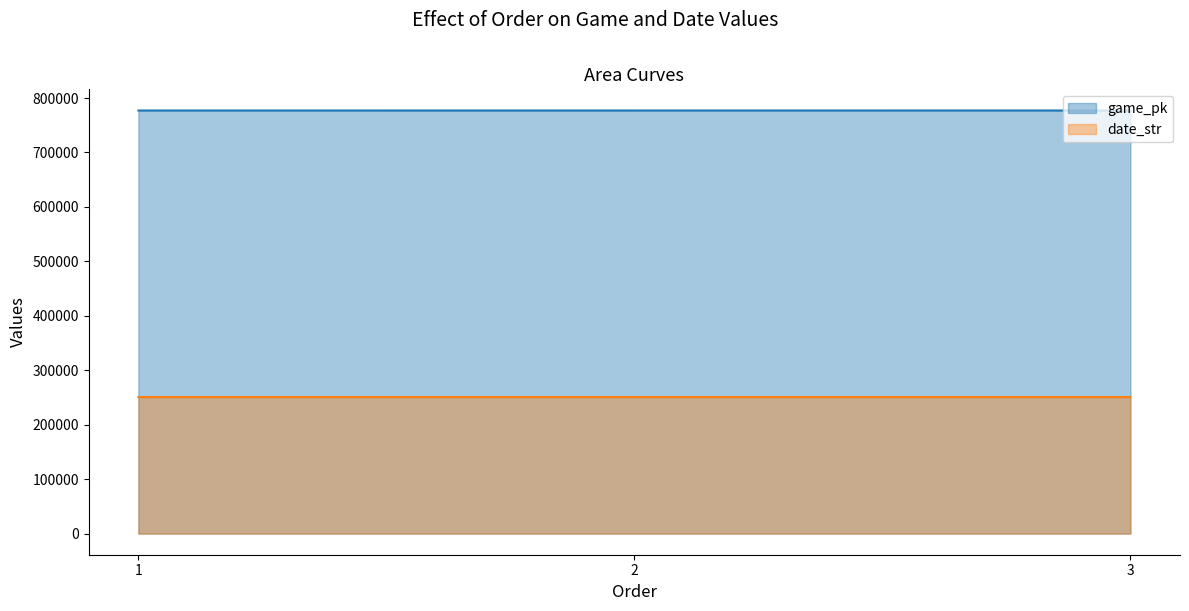

How many game_pk values are between 777065 and 777093?

3